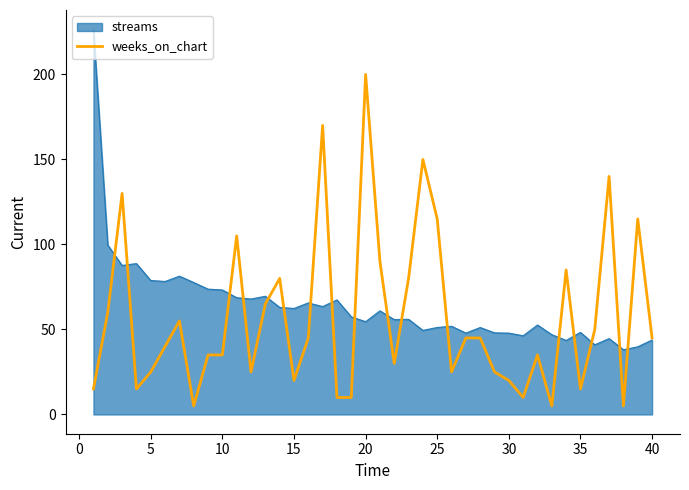

What is the greatest value displayed?

226.5